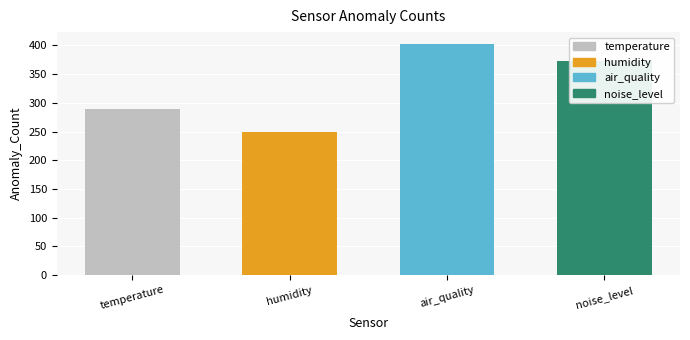

Between noise_level and humidity, which is larger?

noise_level